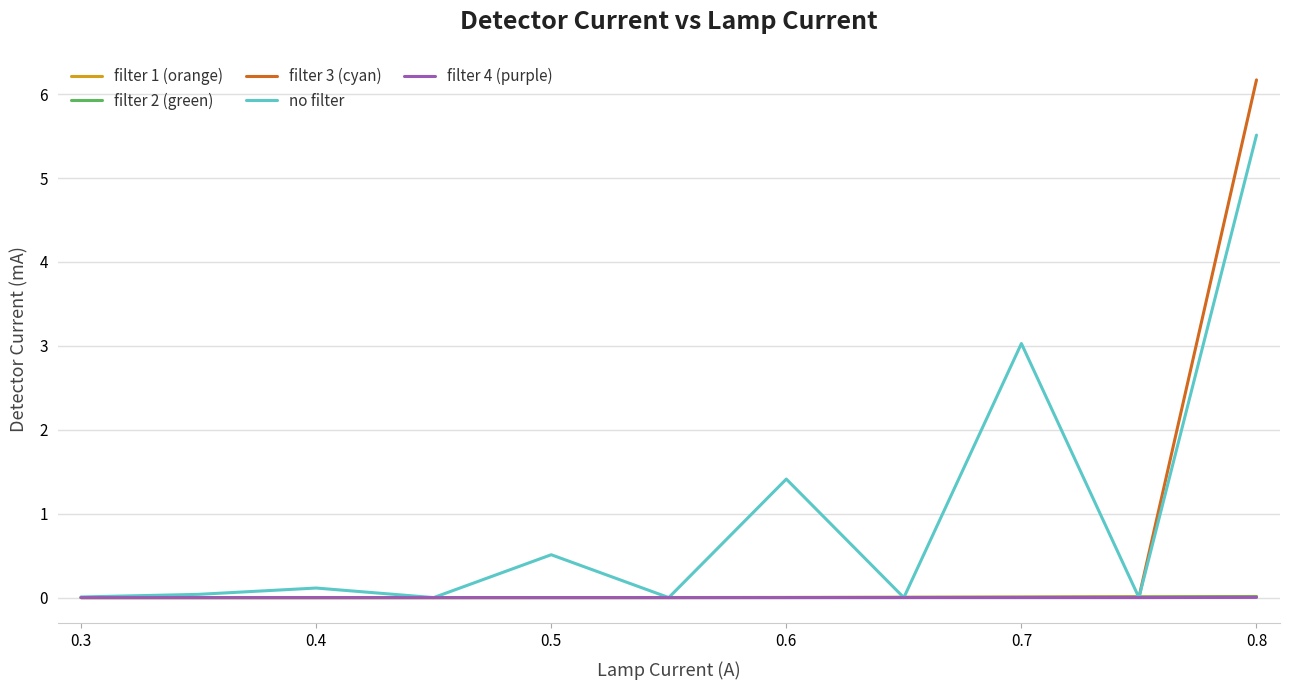

Which series has the largest range (max minus min)?

filter 3 (cyan)